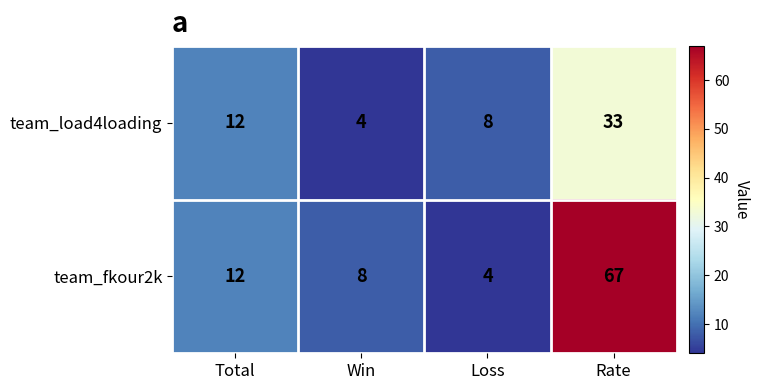

Which series has the widest spread of values?

team_fkour2k